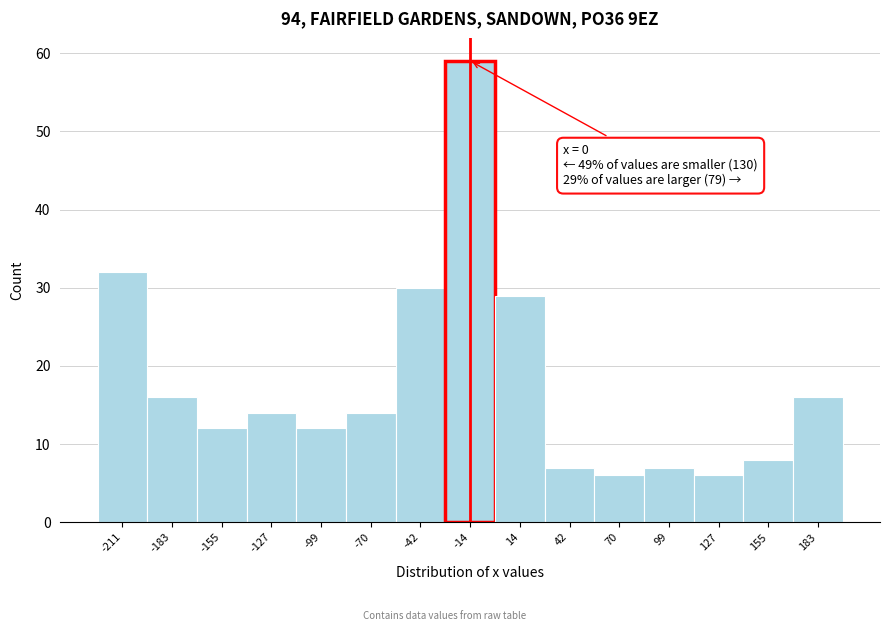

Reading left to right, what are all the values shown in this chart?

32	16	12	14	12	14	30	59	29	7	6	7	6	8	16